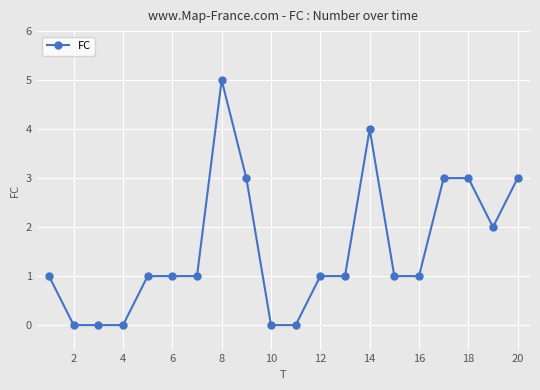

What is the greatest value displayed?

5